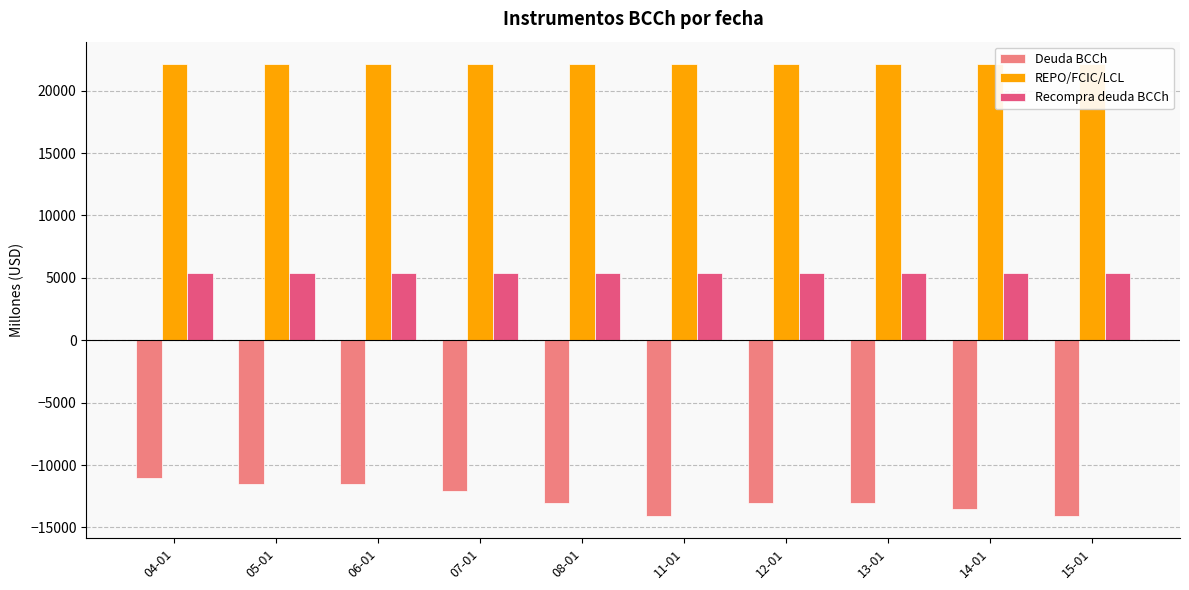

Read the Deuda BCCh value at 13-01, to the nearest 50.

-13050